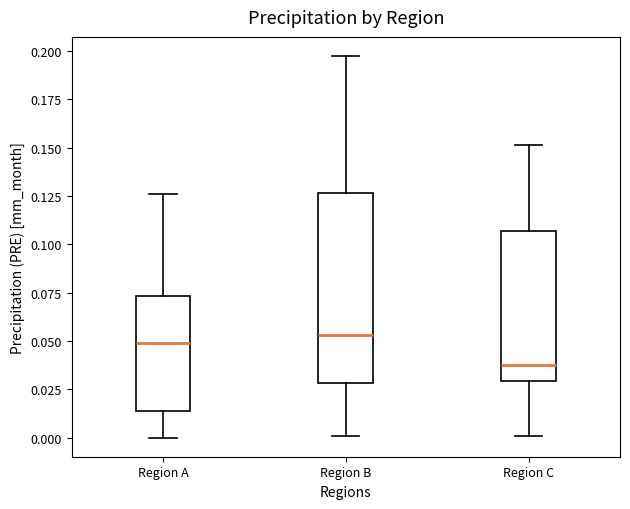

Where does the median line of the box for Region B sit on the y-axis? The values are not printed on the chart, so give them approximately, as read against the axis.

0.055